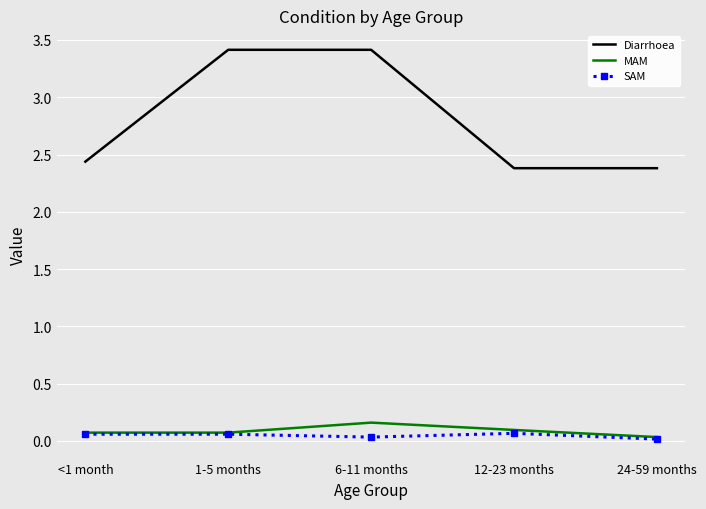

True or false: MAM and Diarrhoea intersect in this chart.

False